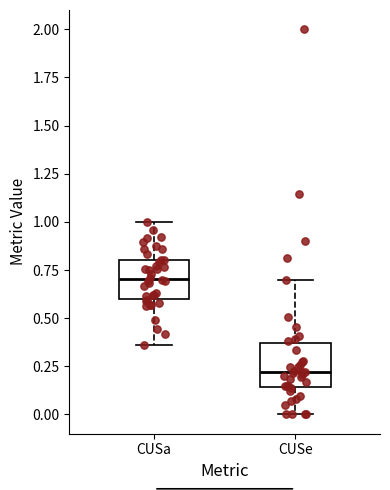

Which box has the lowest median line?

CUSe